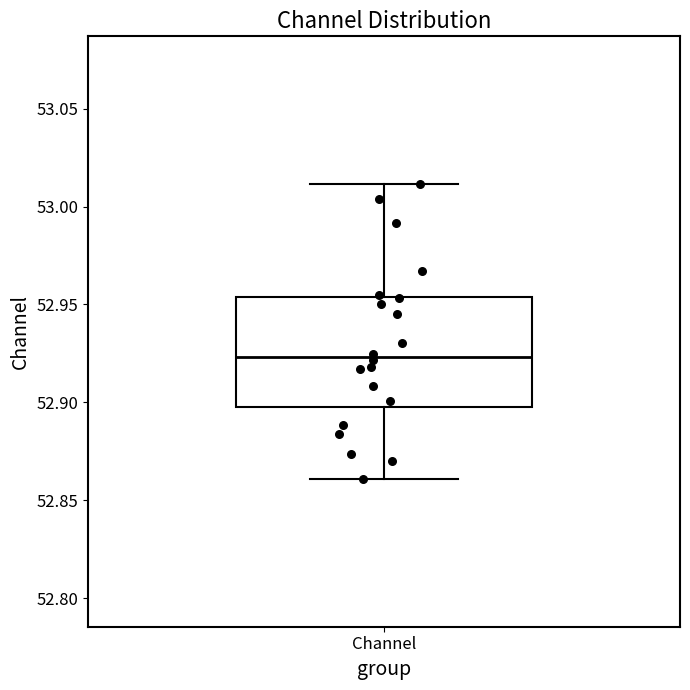

Transcribe this box plot: give where the median line is, the range the box spans, and where the two whiskers end, as read against the y-axis. The values are not printed on the chart, so give them approximately, as read against the axis.

median 52.925, box 52.900 to 52.955, whiskers 52.860 to 53.010